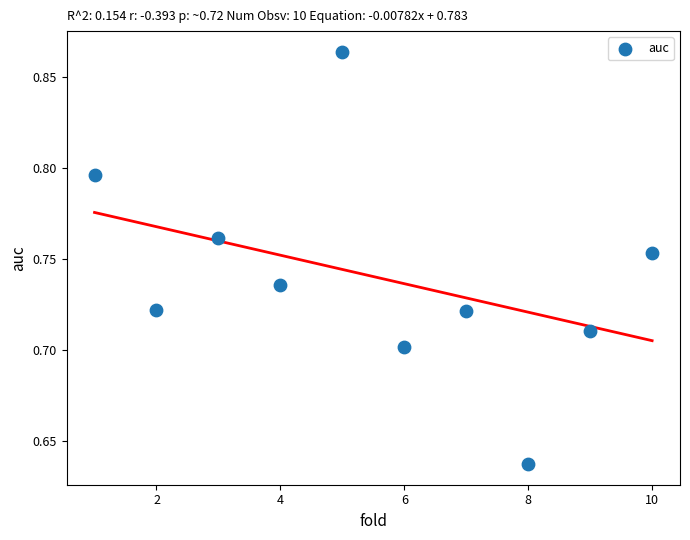

What is the range of X values (max minus min)?

9.0